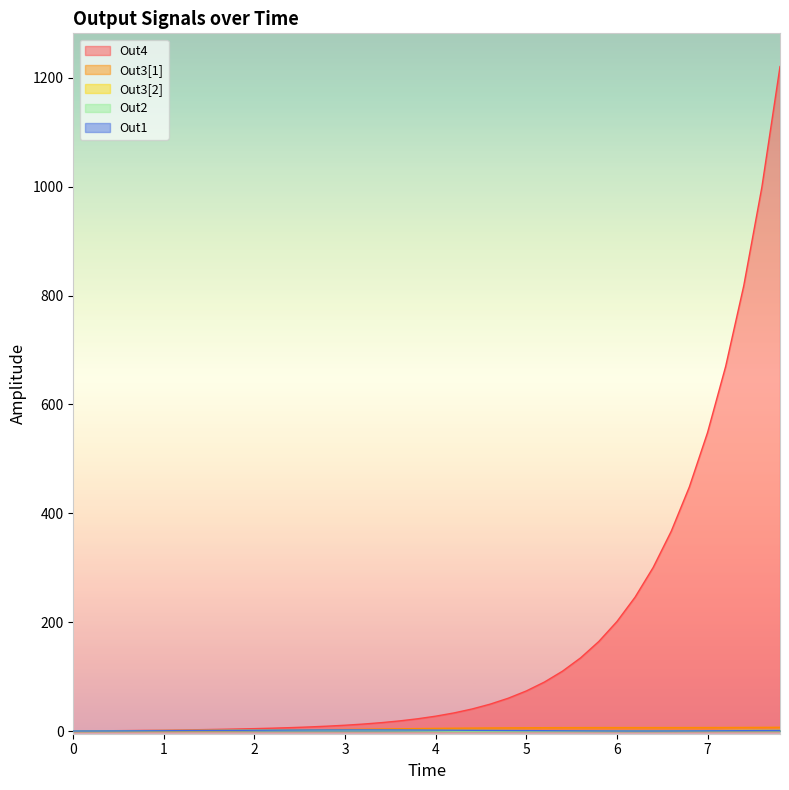

What is the spread (max minus min) of values at 1.8?

2.8